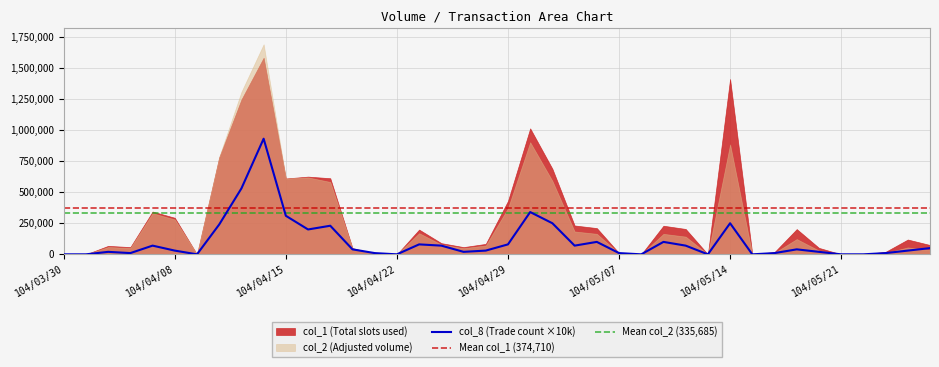

True or false: col_8 and col_1 intersect in this chart.

False